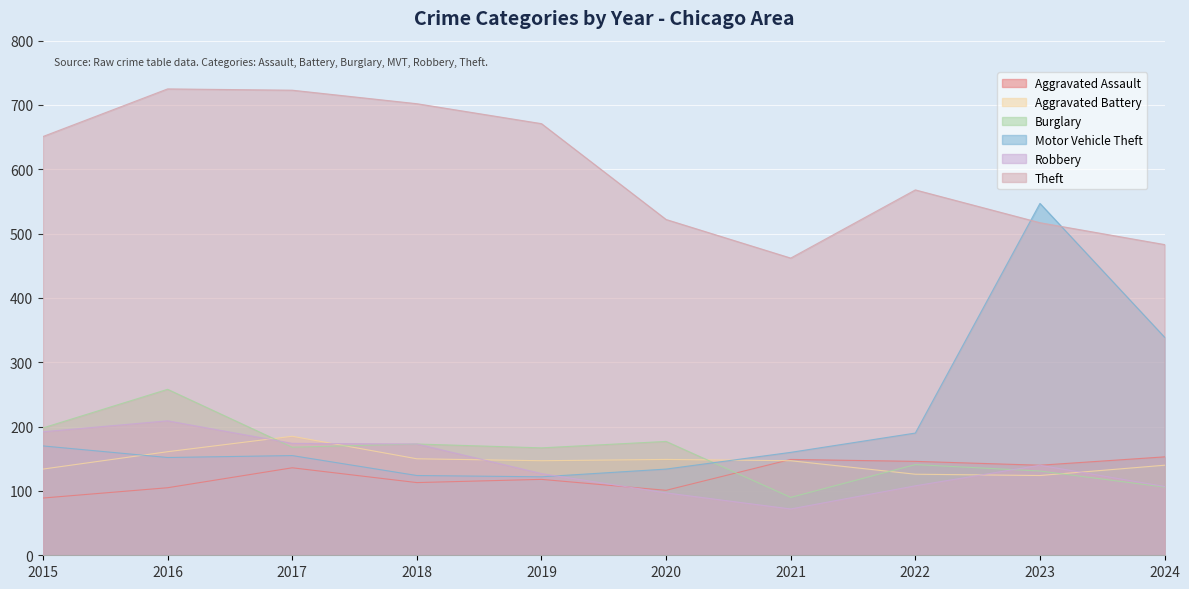

How many data points in Aggravated Assault are above 136?

4